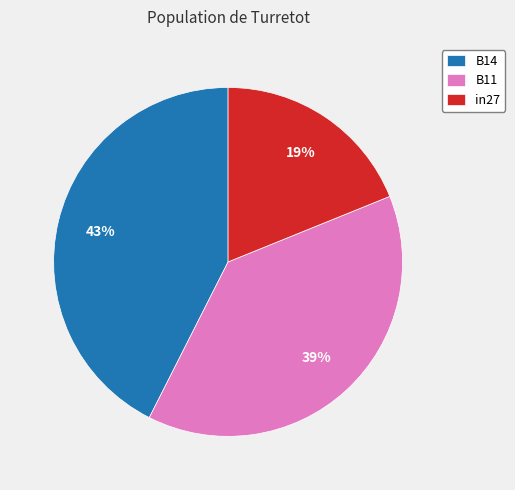

Count the number of slices in the pie.

3